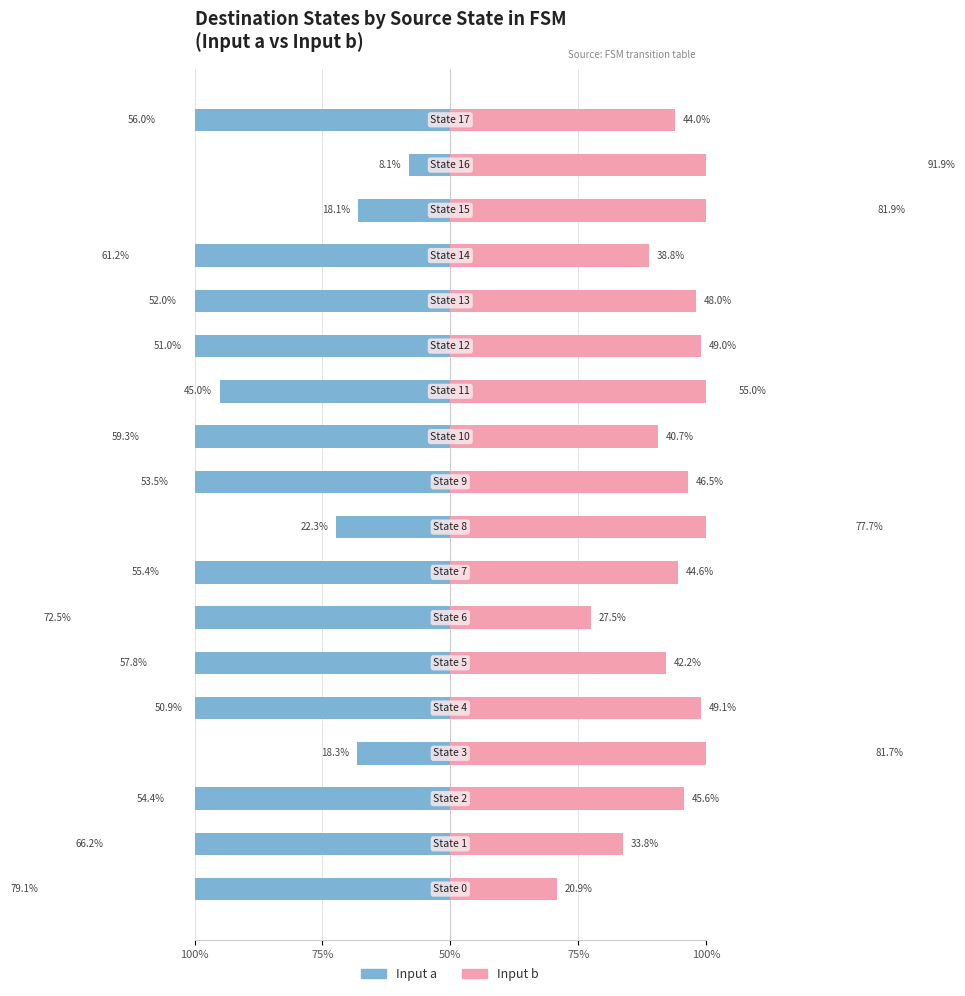

What is the difference between the Input b values at 8 and 9?

31.2